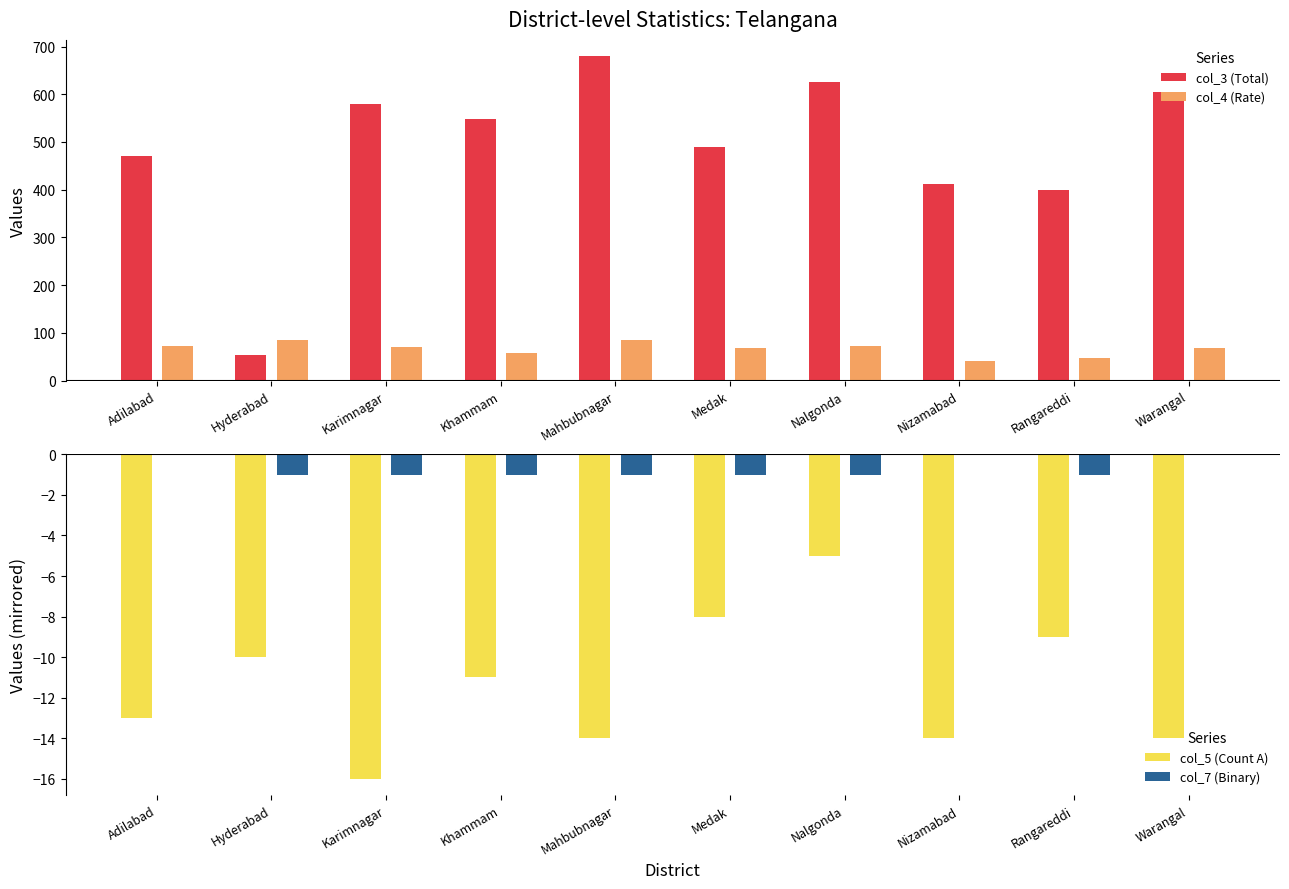

What is the approximate value of col_4 (Rate) at Nizamabad, to the nearest 10?

40